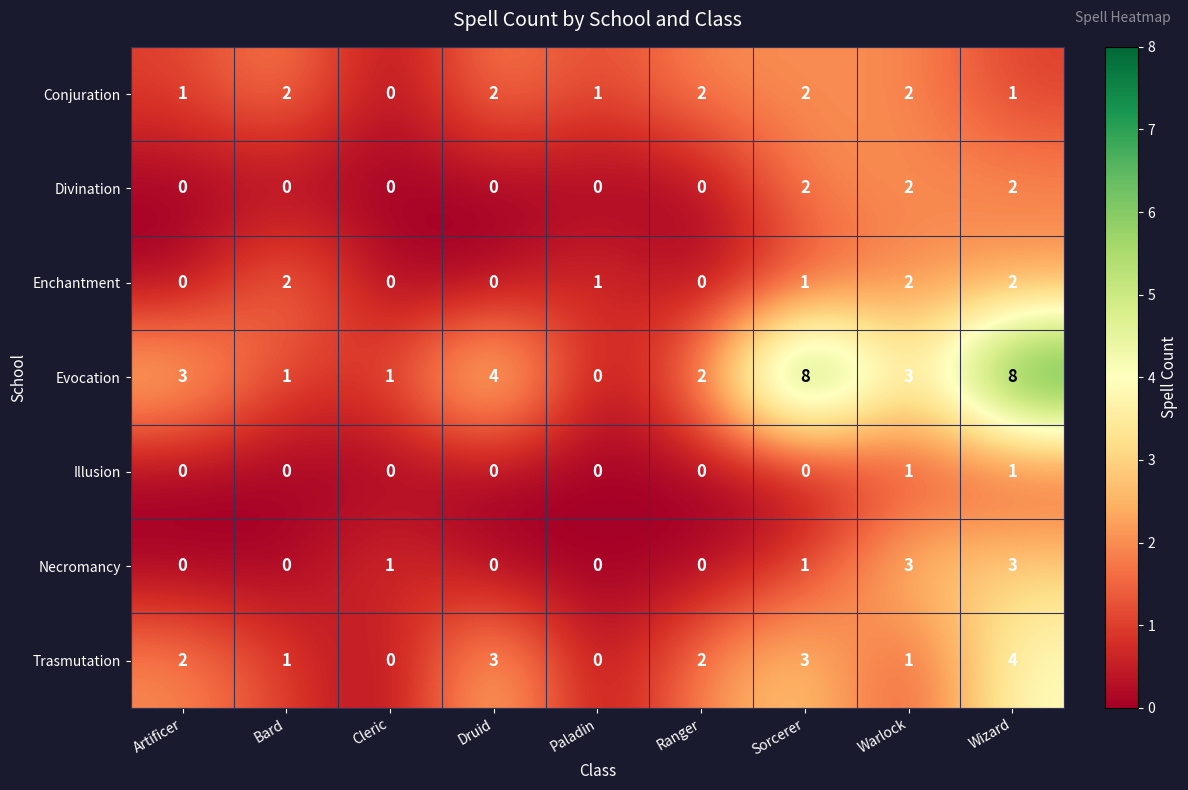

At which category is the sum across all series the highest?

Wizard